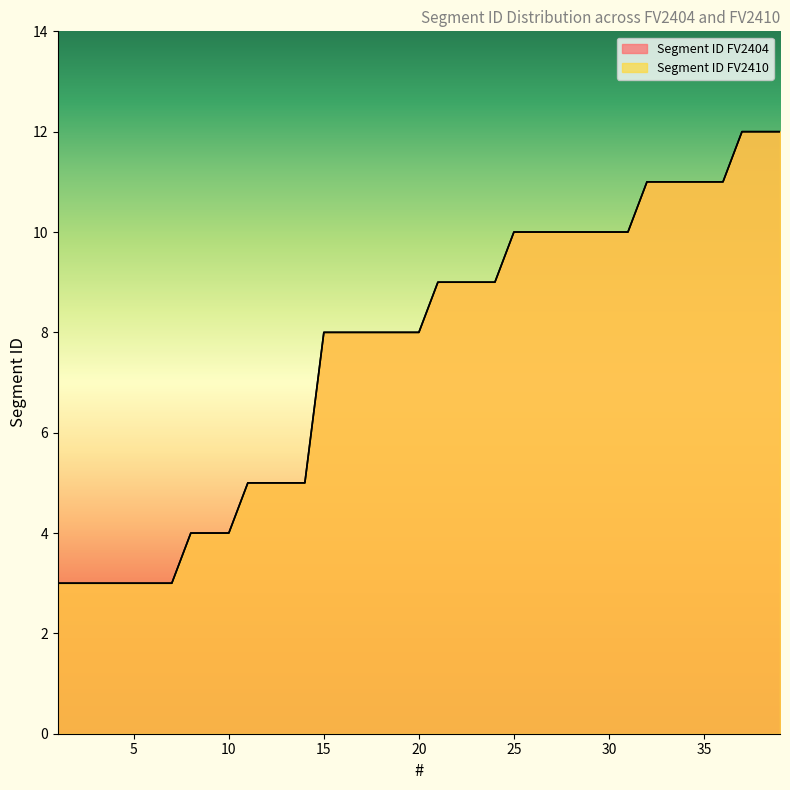

What is the value of the Segment ID FV2410 point at the 31st from the left?

10